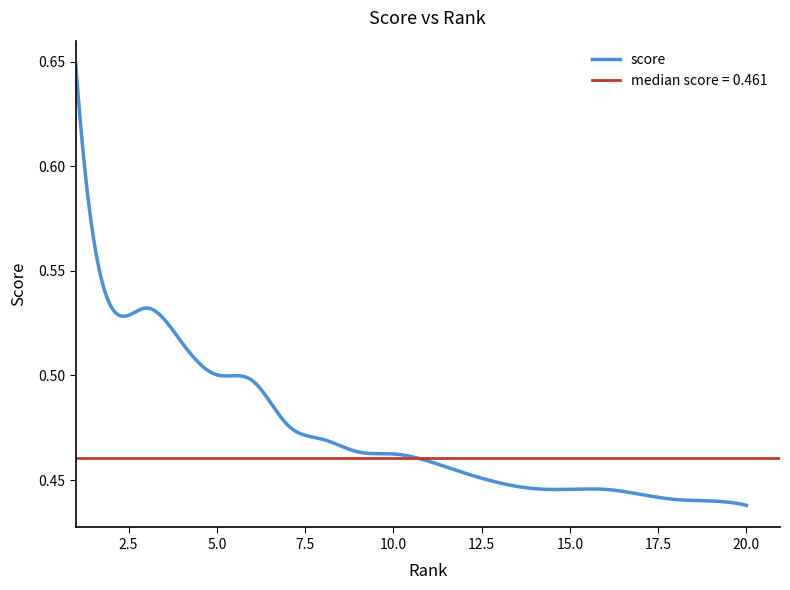

Reading left to right, extract all data points from this chart.

1=0.6	2=0.5	3=0.5	4=0.5	5=0.5	6=0.5	7=0.5	8=0.5	9=0.5	10=0.5	11=0.5	12=0.5	13=0.4	14=0.4	15=0.4	16=0.4	17=0.4	18=0.4	19=0.4	20=0.4